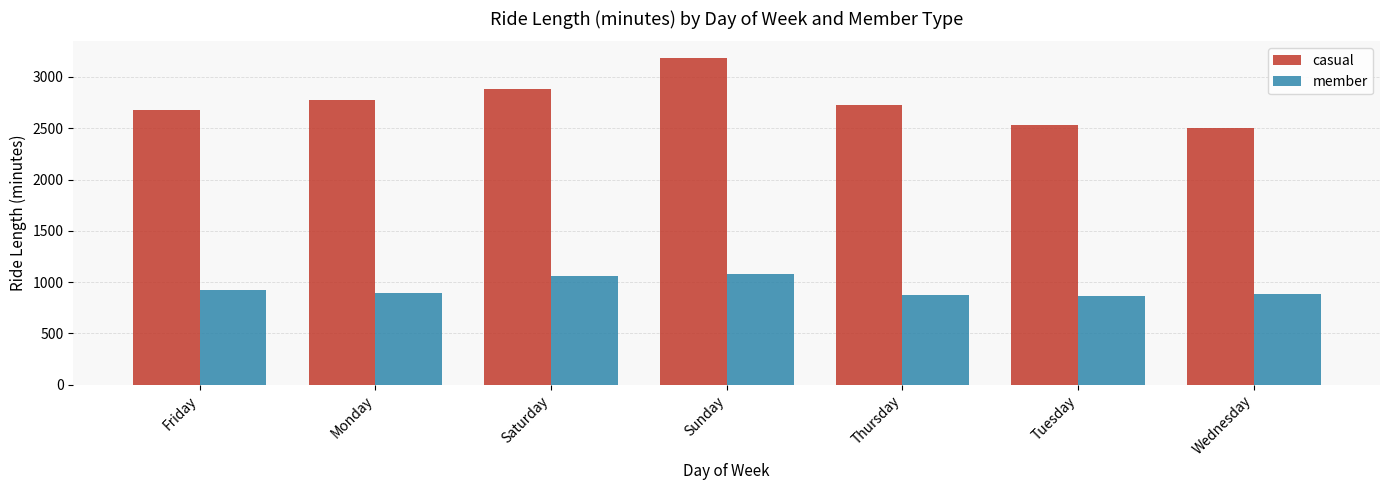

At how many categories does at least one series exceed 2177?

7